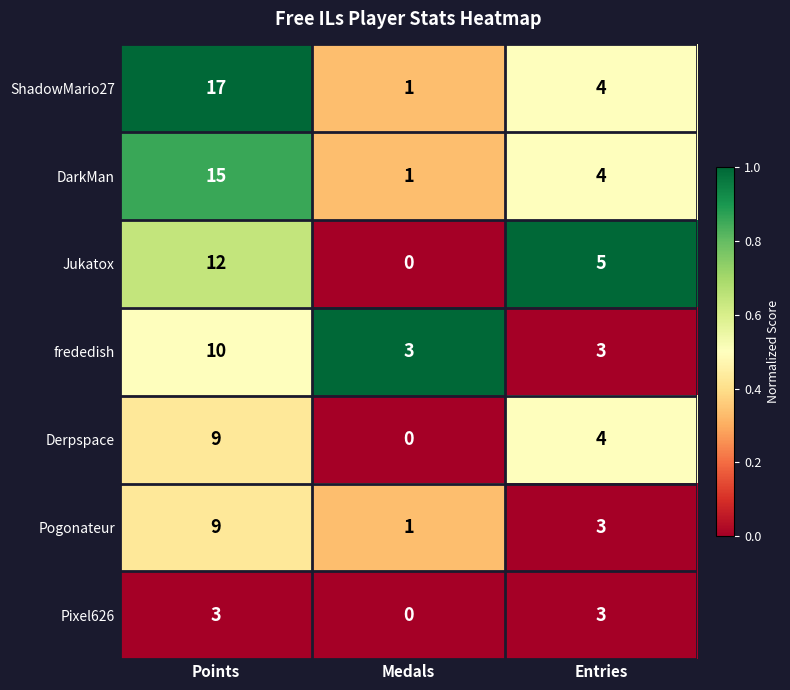

True or false: Derpspace has a value of 6 at Entries.

False